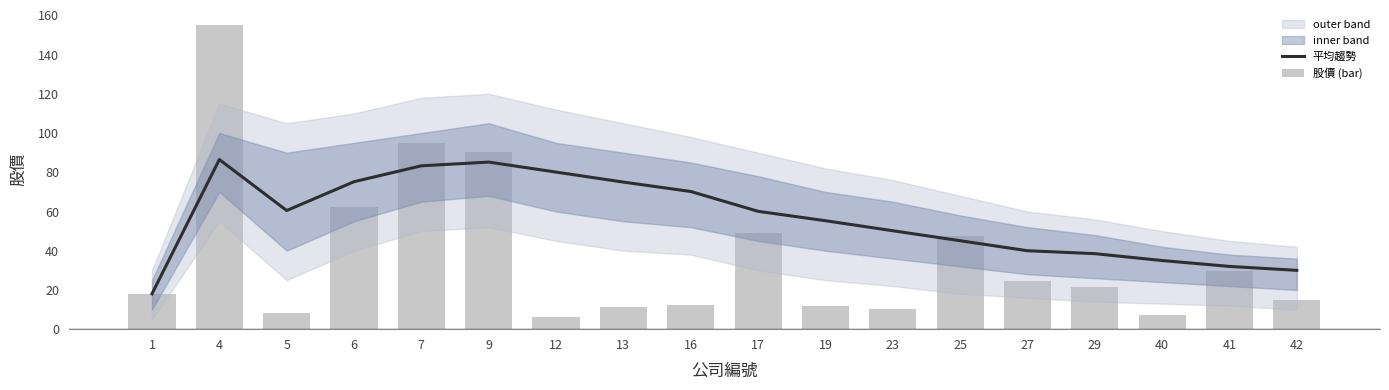

What is the average value of the 平均趨勢 series?

56.7